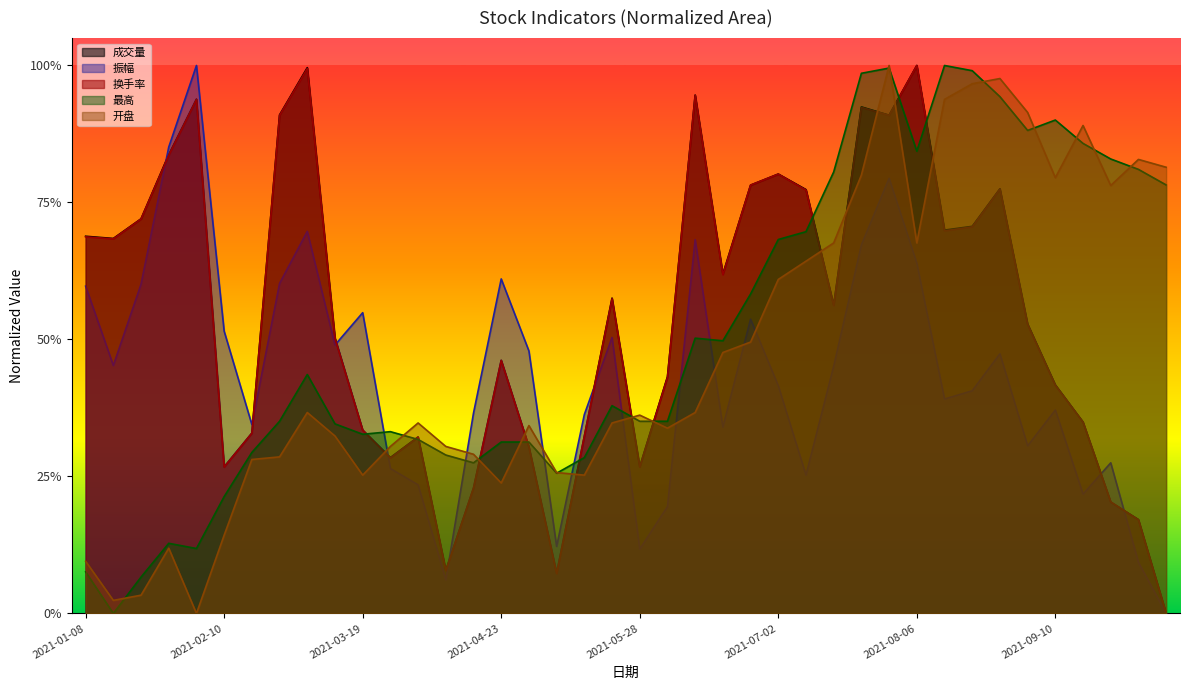

Between 2021-08-13 and 2021-08-20, which is larger?

2021-08-20